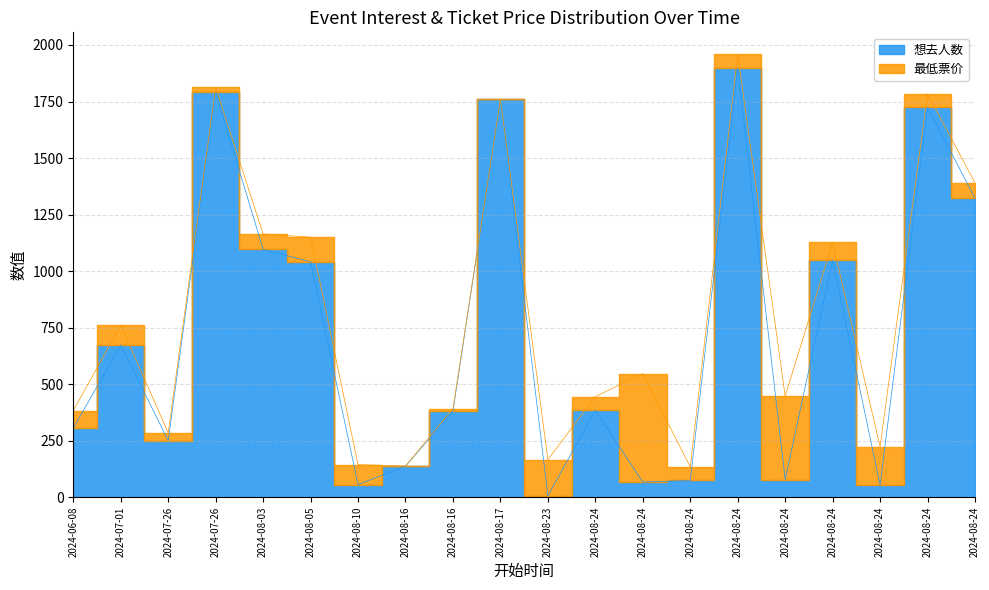

At which category does the data reach its first local valley?

2024-07-26